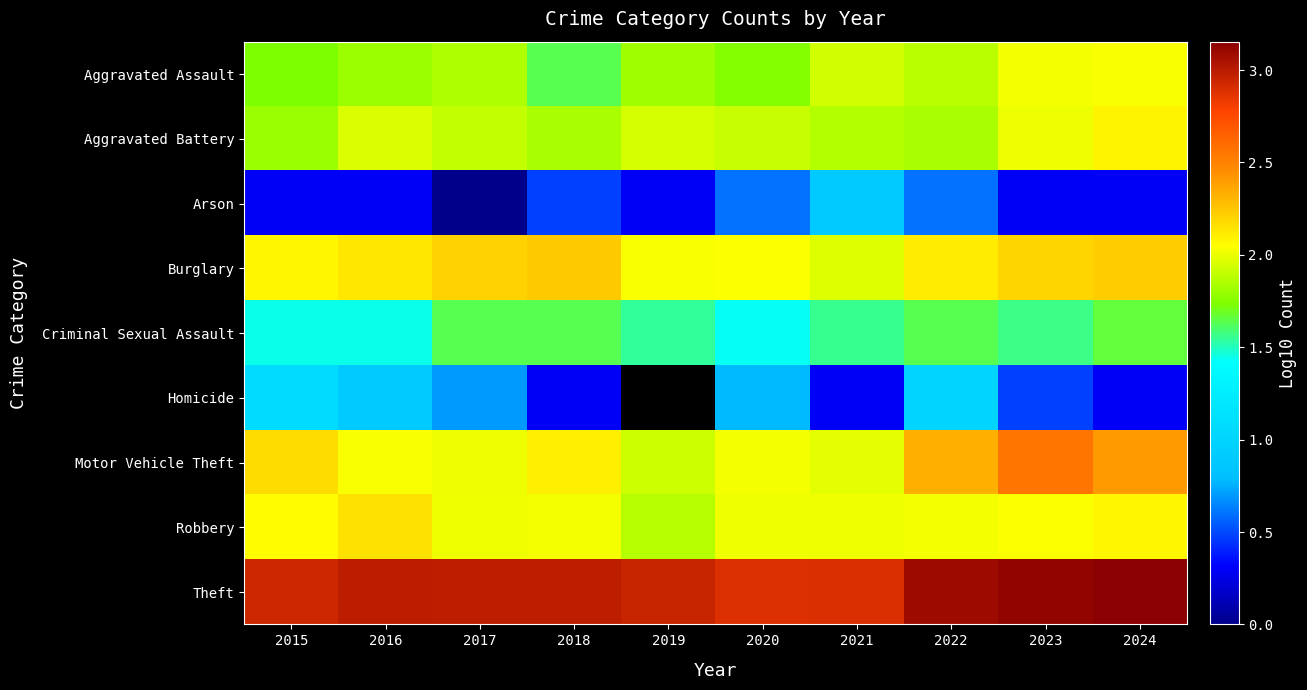

What is the spread (max minus min) of values at 2015?

2.6